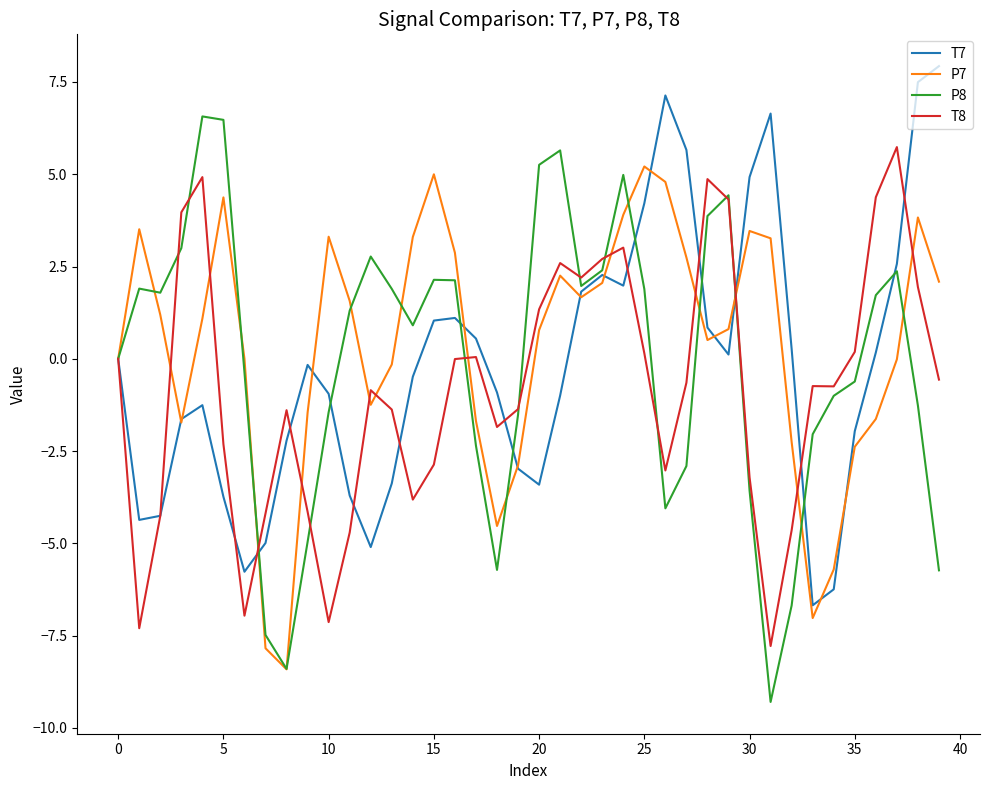

What is the minimum value for T8?

-7.8